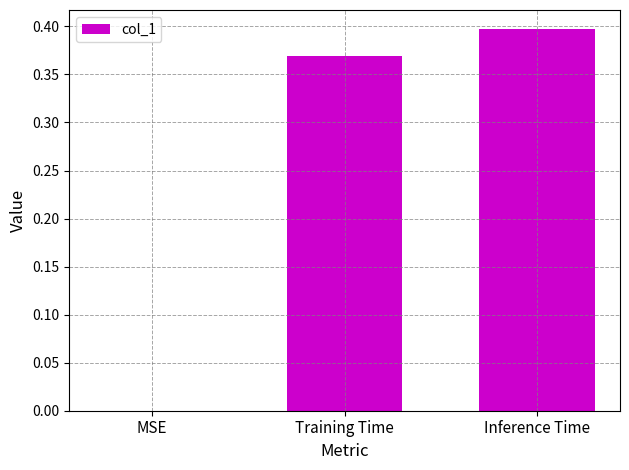

Which category has the highest value across all series?

Inference Time